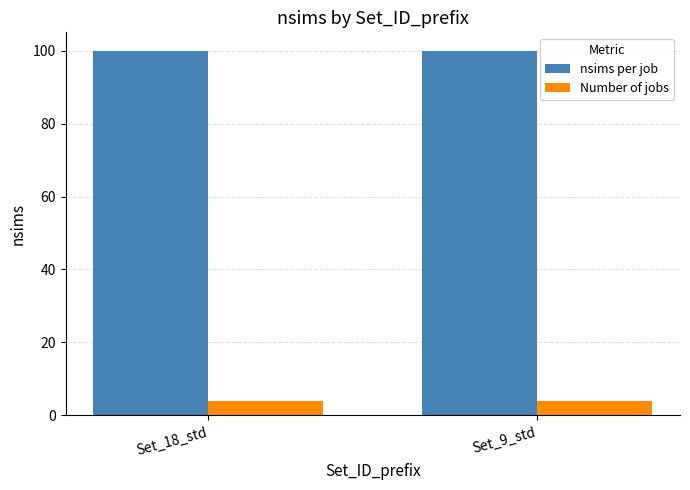

What is the sum of all nsims per job values?

200